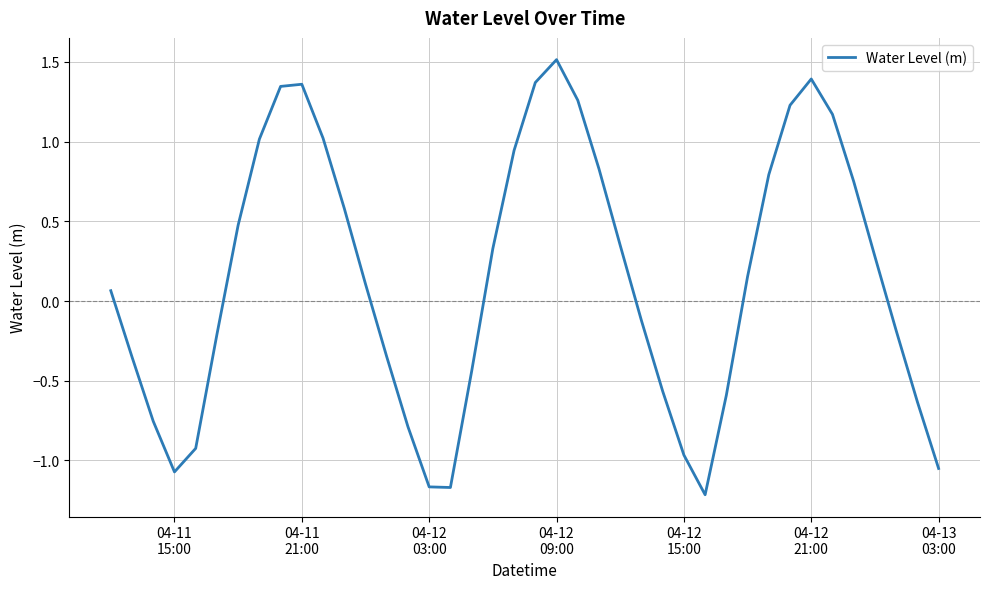

What is the greatest value displayed?

1.5